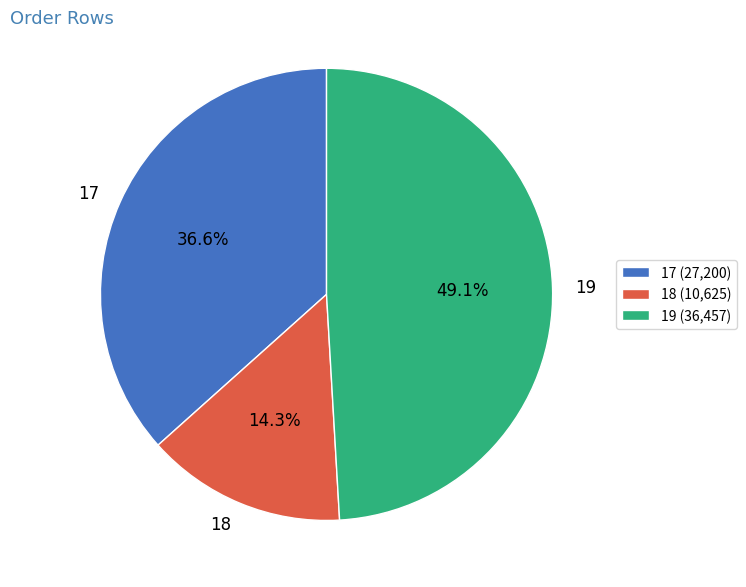

To the nearest percent, what is the difference between the largest and smallest slice percentages?

35%